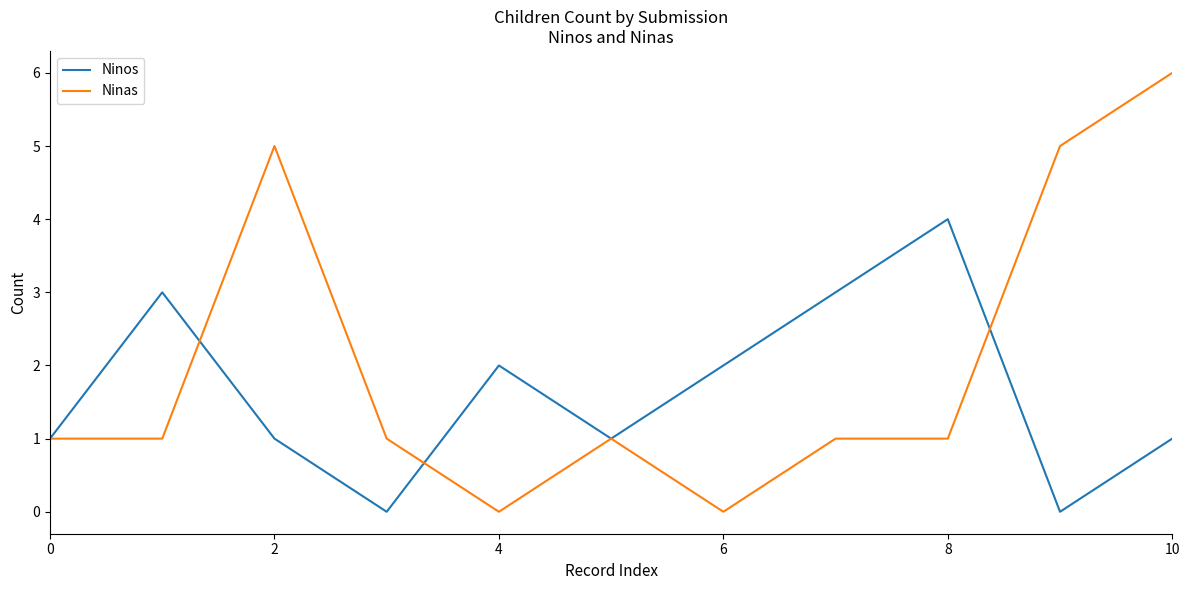

What is the maximum value shown in the chart?

6